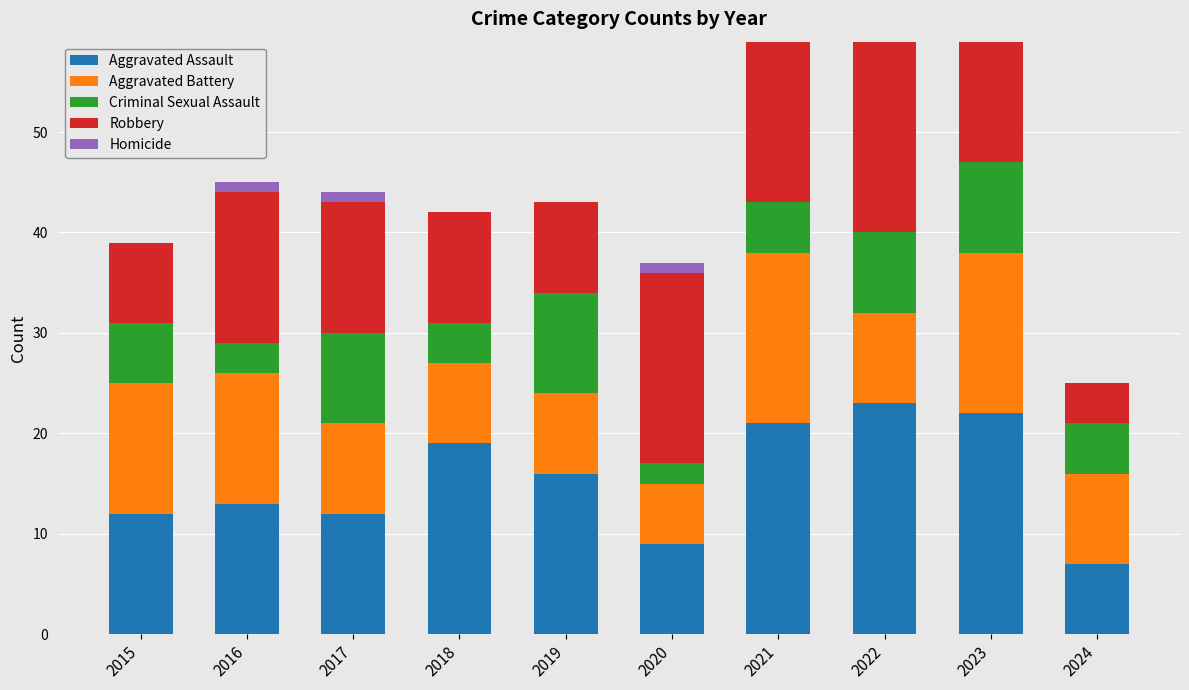

What is the total value across all series at 2022?

59